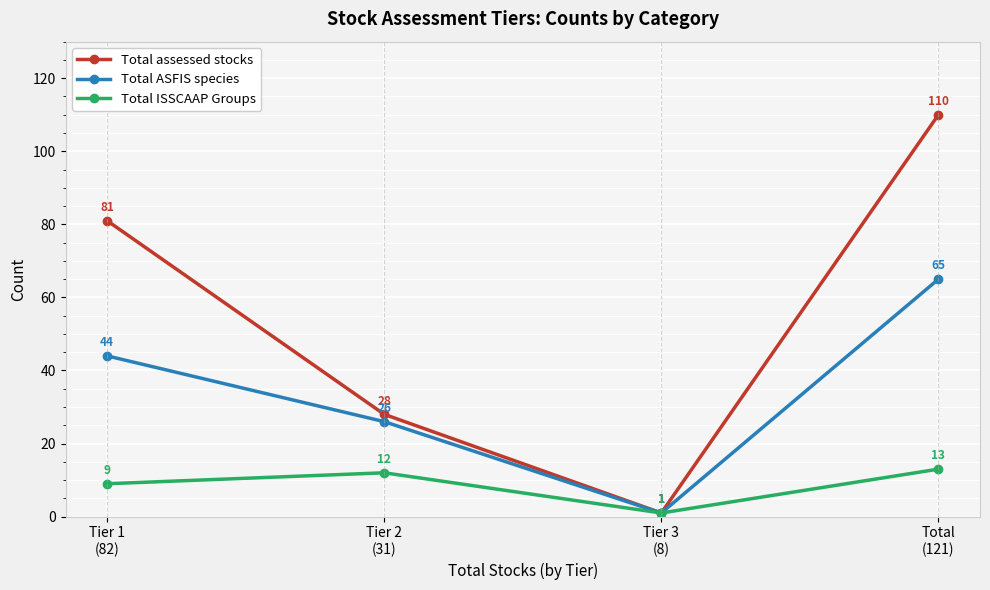

True or false: Total ISSCAAP Groups has more than 2 points higher than both neighbors.

False